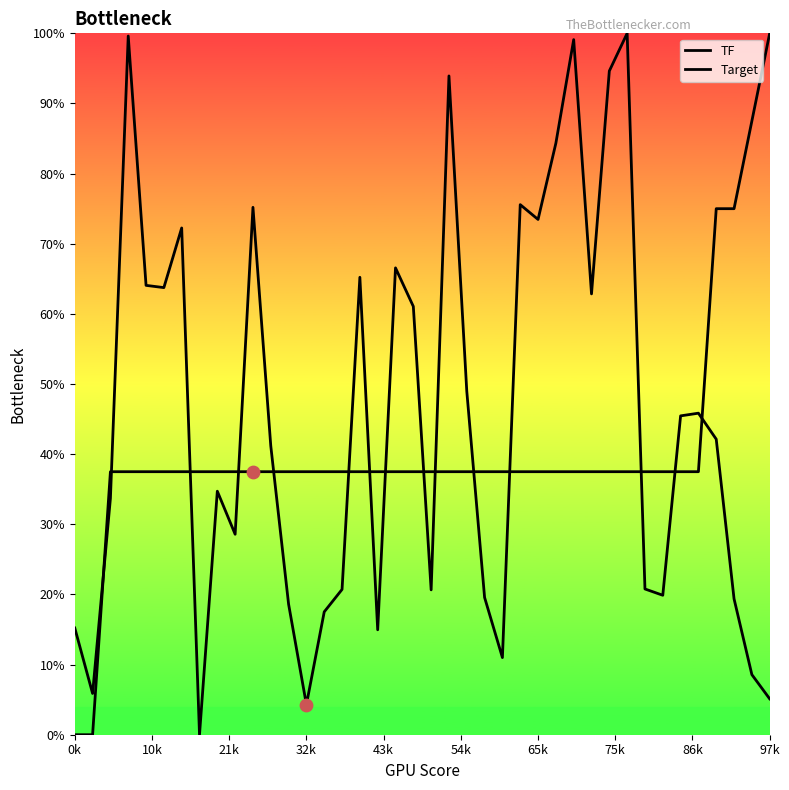

Is the value of TF at 32k greater than the value of Target at 18?

No